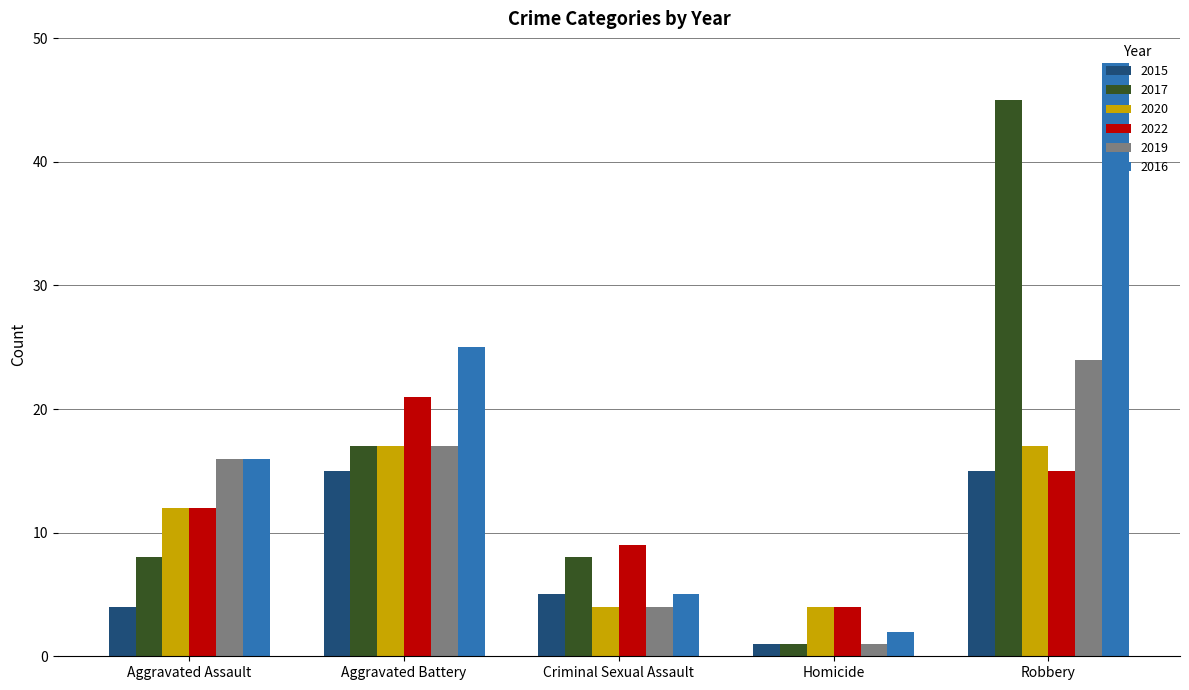

Reading left to right, list all the values displayed in this chart.

2015: Aggravated Assault=4	Aggravated Battery=15	Criminal Sexual Assault=5	Homicide=1	Robbery=15
2017: Aggravated Assault=8	Aggravated Battery=17	Criminal Sexual Assault=8	Homicide=1	Robbery=45
2020: Aggravated Assault=12	Aggravated Battery=17	Criminal Sexual Assault=4	Homicide=4	Robbery=17
2022: Aggravated Assault=12	Aggravated Battery=21	Criminal Sexual Assault=9	Homicide=4	Robbery=15
2019: Aggravated Assault=16	Aggravated Battery=17	Criminal Sexual Assault=4	Homicide=1	Robbery=24
2016: Aggravated Assault=16	Aggravated Battery=25	Criminal Sexual Assault=5	Homicide=2	Robbery=48